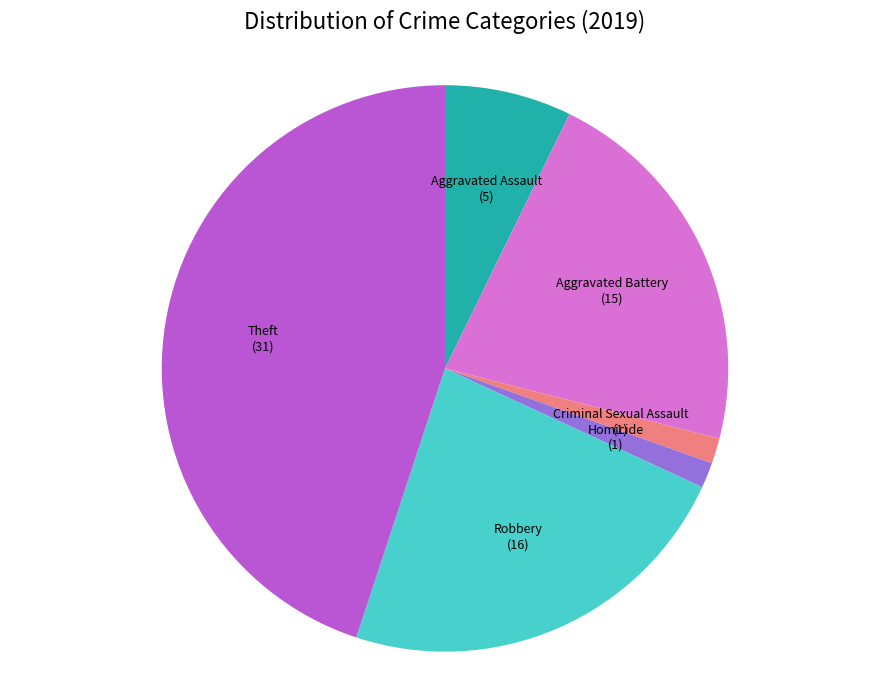

Approximately how many times larger is the value at Aggravated Battery compared to Theft?

0.5